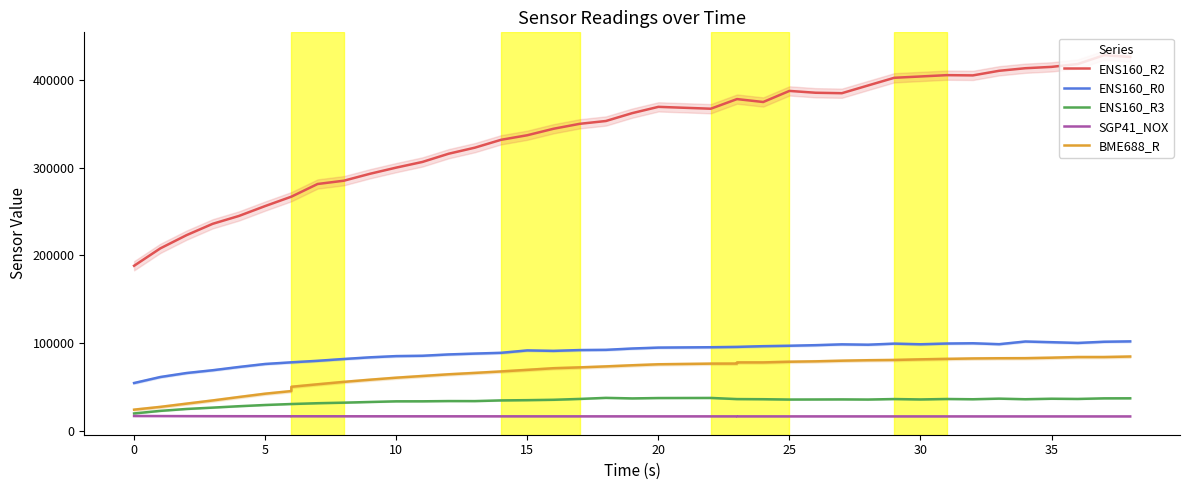

Reading left to right, transcribe all the data shown in this chart.

ENS160_R2: 188272	208110	223213	236193	245152	256439	267159	267159	281644	285386	293318	300350	306823	316206	323130	332111	337322	344709	350354	353571	362538	369725	367604	378589	378589	375272	387928	385833	385311	394148	402915	404418	405926	405651	410902	413833	415377	418623	428659	426777
ENS160_R0: 54386	61246	65802	68995	72711	76136	78015	78015	79750	81828	83733	85133	85509	87027	88004	88872	91621	91095	92025	92275	93786	94839	95257	95645	95645	96458	96949	97607	98537	98137	99374	98637	99475	99778	98737	101791	101001	100150	101516	101929
ENS160_R3: 19642	22589	24759	26306	27901	29295	30416	30416	31325	31957	32734	33474	33508	33781	33747	34532	34814	35253	36220	37442	36814	37240	37353	36049	36049	35891	35528	35600	35685	35528	36086	35637	36147	35854	36553	35879	36454	36208	36888	36938
SGP41_NOX: 16708	16654	16574	16526	16493	16467	16449	16445	16425	16409	16395	16387	16380	16374	16365	16358	16348	16341	16336	16328	16324	16315	16314	16309	16307	16300	16287	16288	16287	16279	16275	16274	16271	16265	16263	16259	16257	16247	16243	16242
BME688_R: 23965	27118	30821	34482	38392	42188	45181	50068	52925	55688	58155	60462	62408	64337	65928	67599	69414	71269	72234	73352	74635	75762	76509	76577	77906	77906	78696	79134	79875	80402	80706	81399	81946	82421	82660	82740	83306	84044	84044	84628